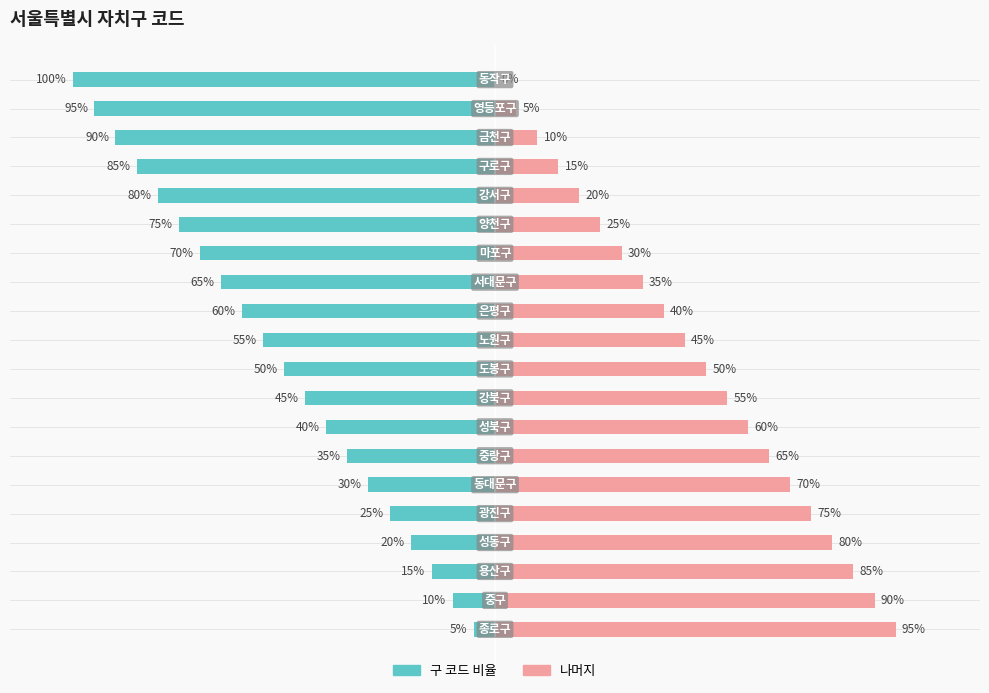

What are all the series names shown in the legend?

구 코드, 나머지